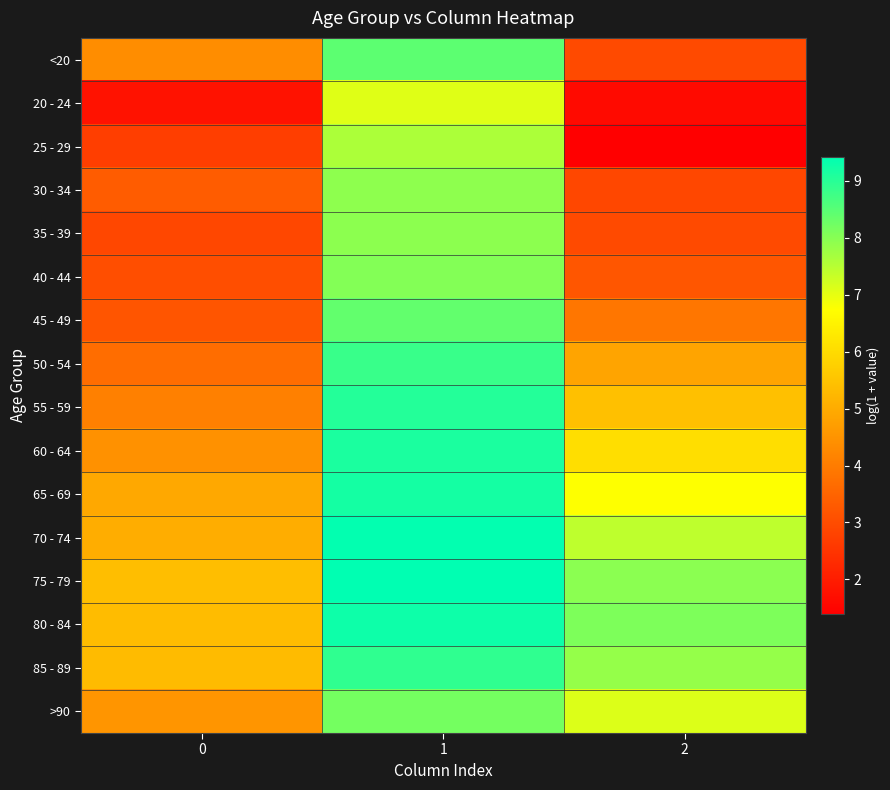

Reading right to left, list all the values displayed in this chart.

<20: 2=2.9	1=8.4	0=4.4
20 - 24: 2=1.6	1=7.1	0=1.8
25 - 29: 2=1.4	1=7.6	0=2.7
30 - 34: 2=2.9	1=7.9	0=3.3
35 - 39: 2=2.9	1=7.9	0=2.9
40 - 44: 2=3.2	1=8.0	0=3.0
45 - 49: 2=3.9	1=8.4	0=3.2
50 - 54: 2=4.8	1=8.8	0=3.7
55 - 59: 2=5.4	1=9.0	0=4.1
60 - 64: 2=6.1	1=9.1	0=4.4
65 - 69: 2=6.7	1=9.2	0=4.9
70 - 74: 2=7.4	1=9.4	0=5.0
75 - 79: 2=8.0	1=9.4	0=5.4
80 - 84: 2=8.1	1=9.3	0=5.3
85 - 89: 2=7.8	1=8.9	0=5.3
>90: 2=7.1	1=8.2	0=4.5